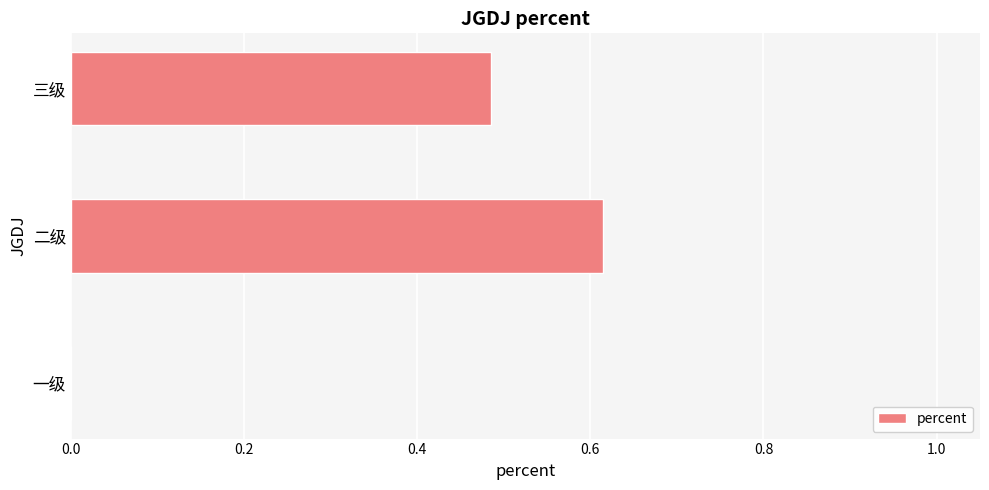

What is the change in value from 一级 to 二级?

+0.6